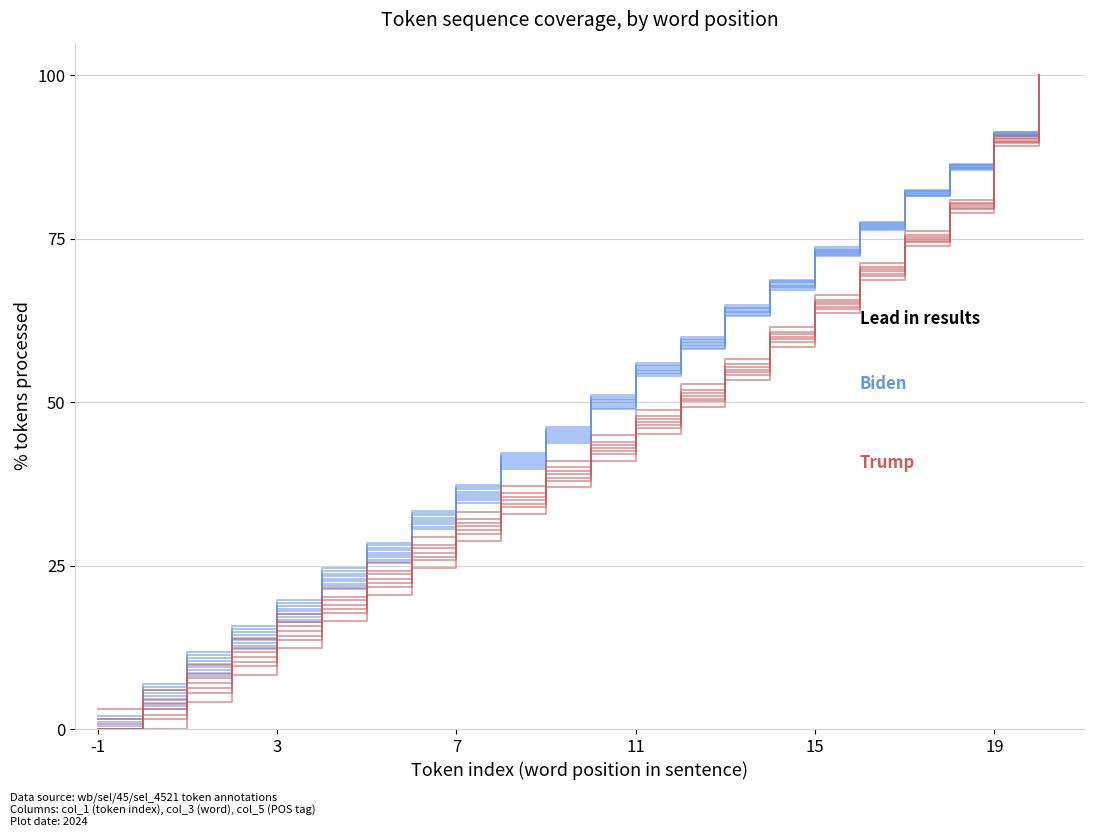

How many values in the Biden series exceed 50?

10